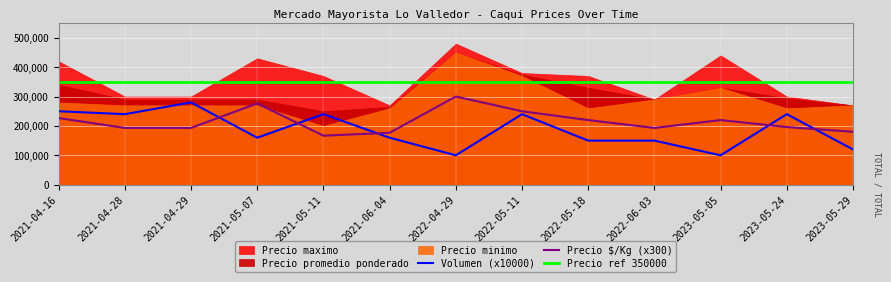

How many data points does each series have?

13